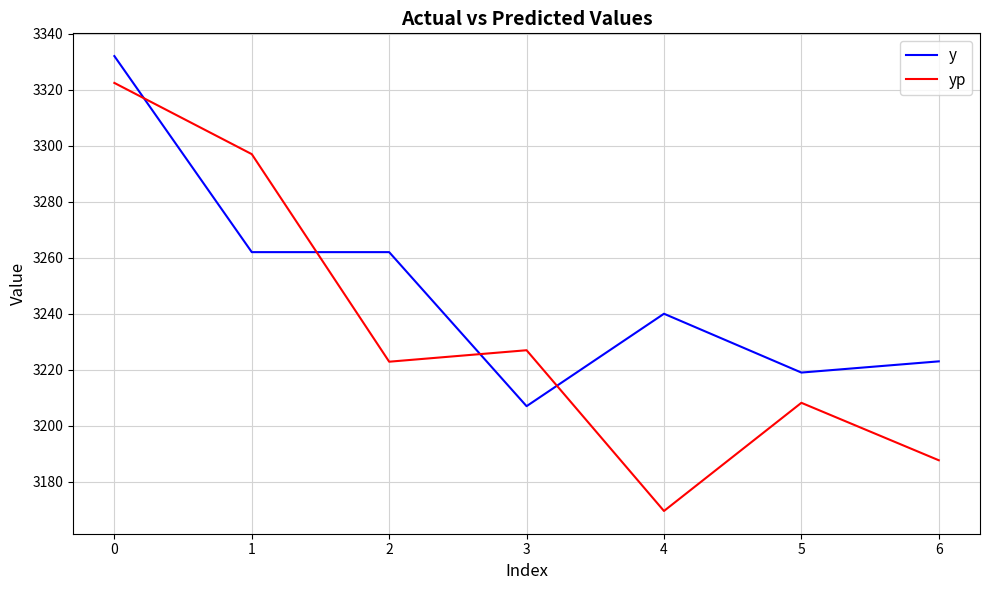

What is the sum of all y values?

22745.0